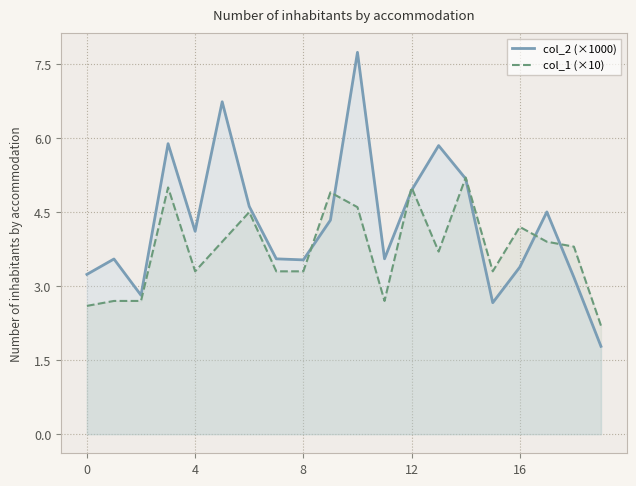

What is the label of the 13th point from the left?

12